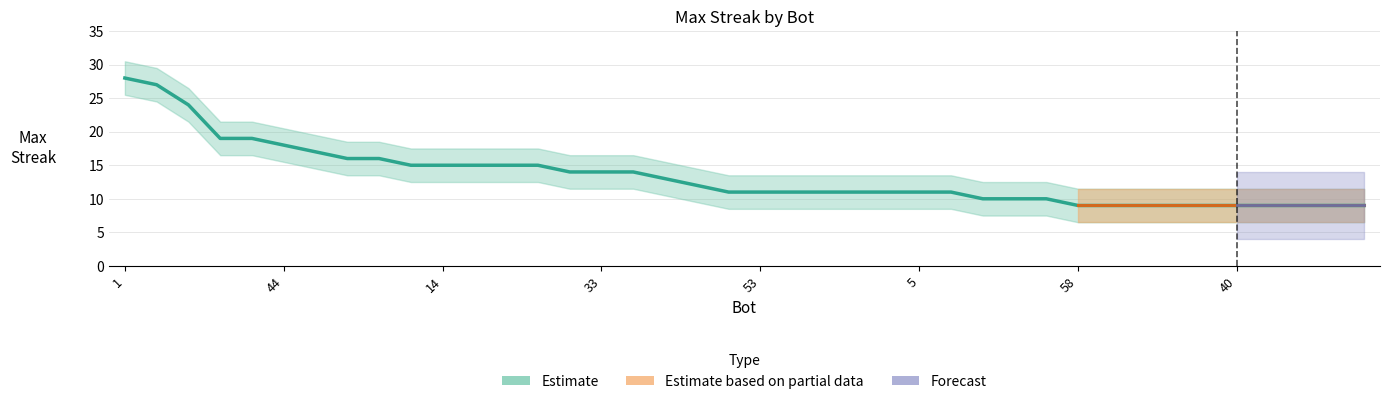

Reading right to left, extract all data points from this chart.

18=9	31=9	34=9	35=9	40=9	41=9	46=9	49=9	50=9	58=9	28=10	42=10	54=10	4=11	5=11	19=11	21=11	23=11	32=11	53=11	61=11	39=12	7=13	13=14	33=14	38=14	0=15	2=15	11=15	14=15	26=15	9=16	48=16	12=17	44=18	37=19	43=19	27=24	24=27	1=28